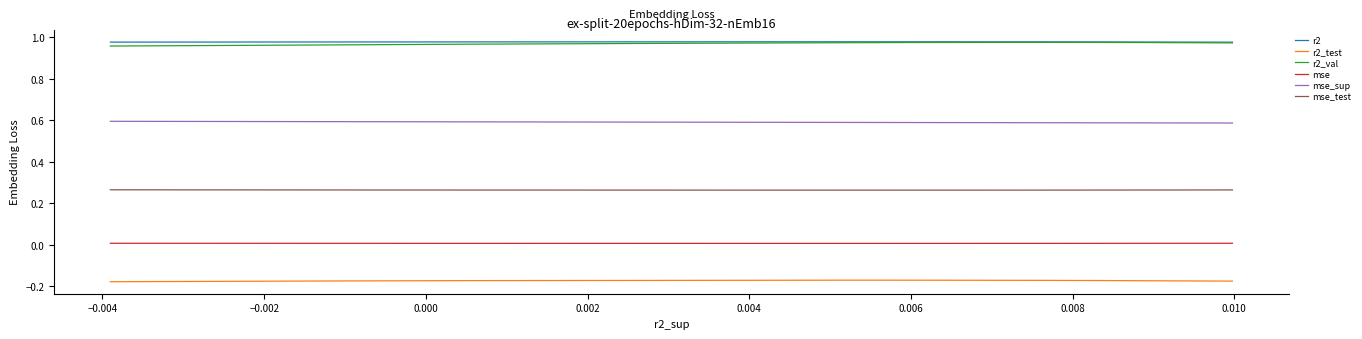

In r2_test, how many points are higher than both neighbors (excluding endpoints)?

1